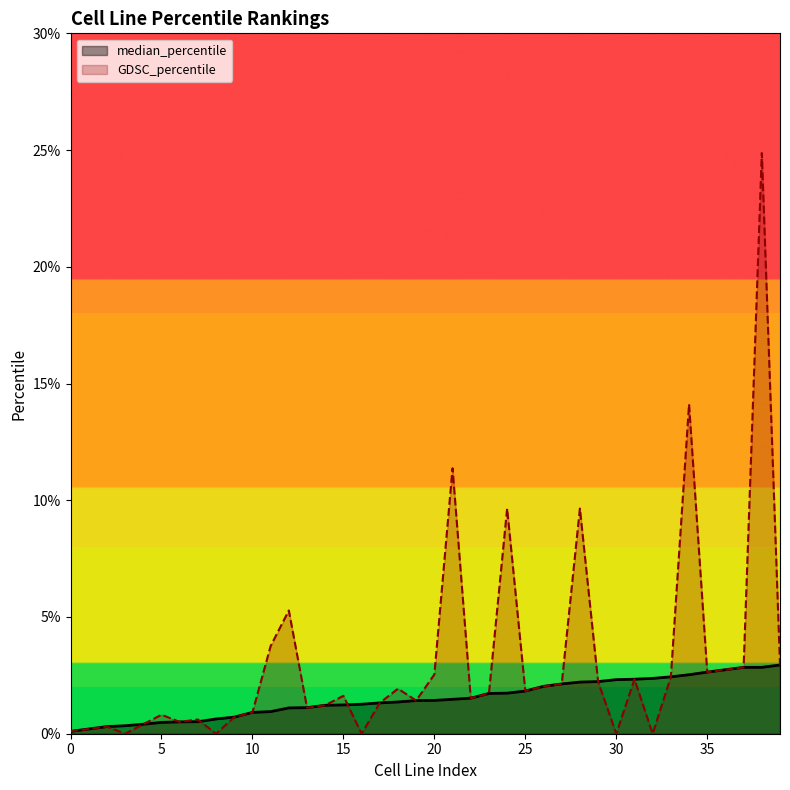

True or false: median_percentile has a value of 1.2 at 10.

False